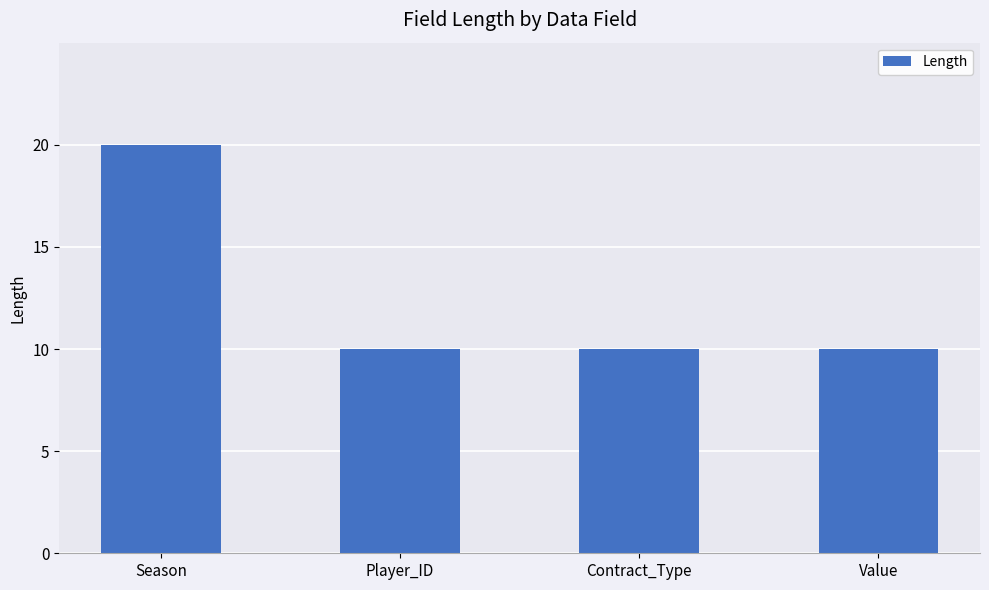

What is the smallest value displayed?

10